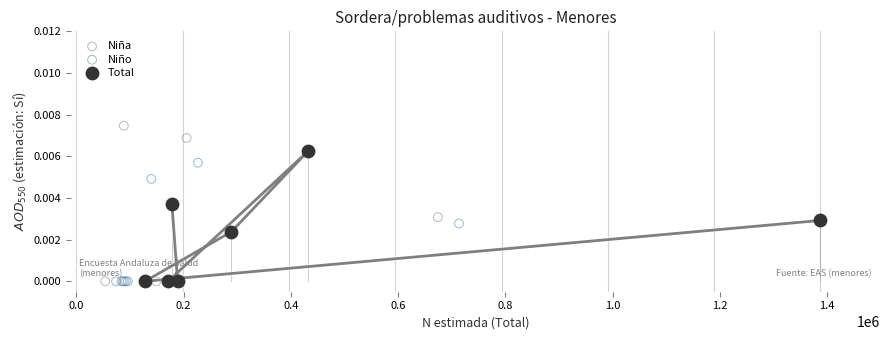

Which series contains the highest Y value?

Niña